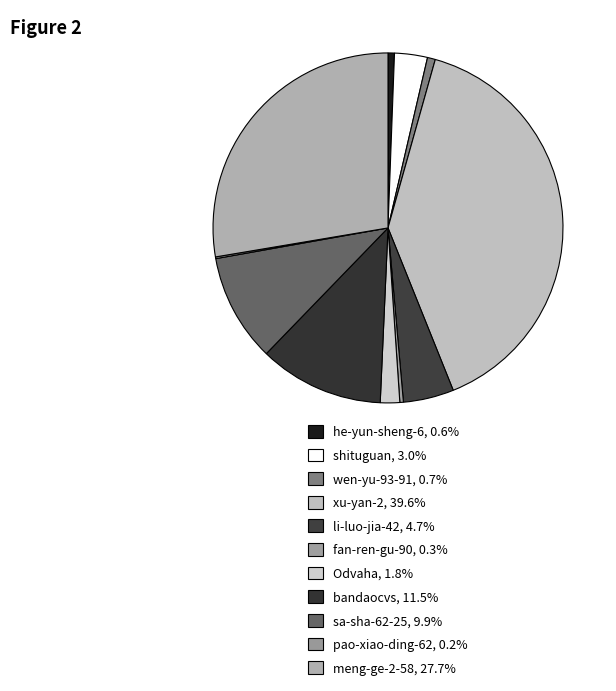

What is the ratio of the value at li-luo-jia-42 to the value at shituguan?

1.5